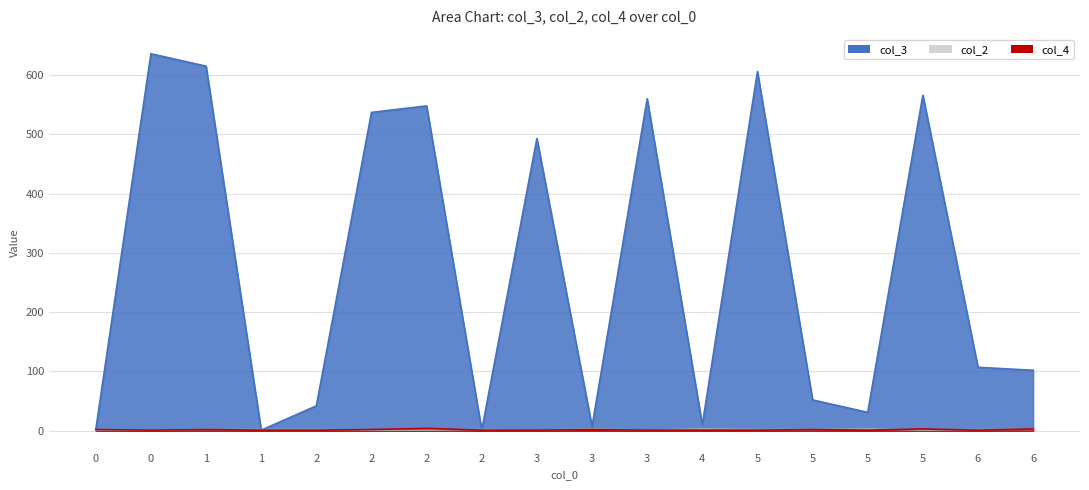

How many intersections are there between col_2 and col_3?

4